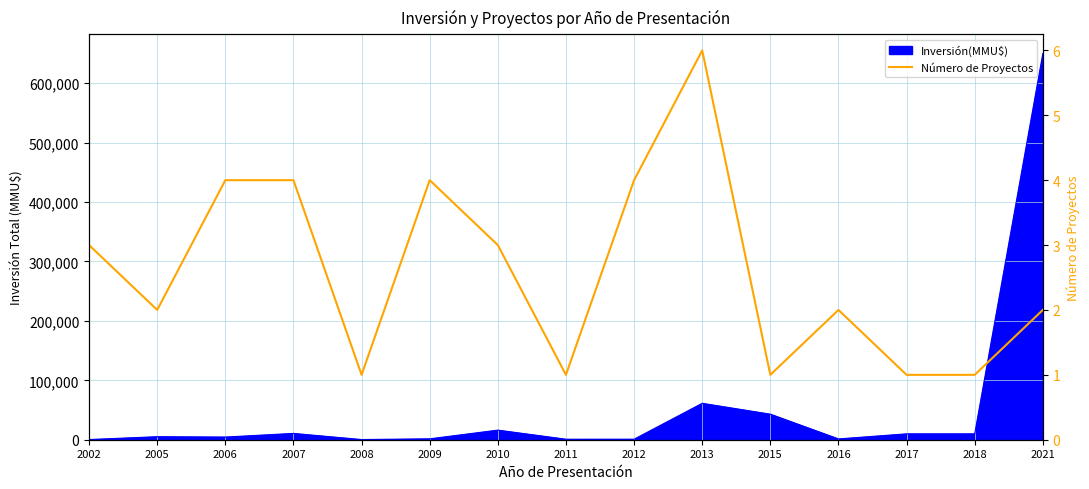

True or false: the data shows 7 at 2009.

False